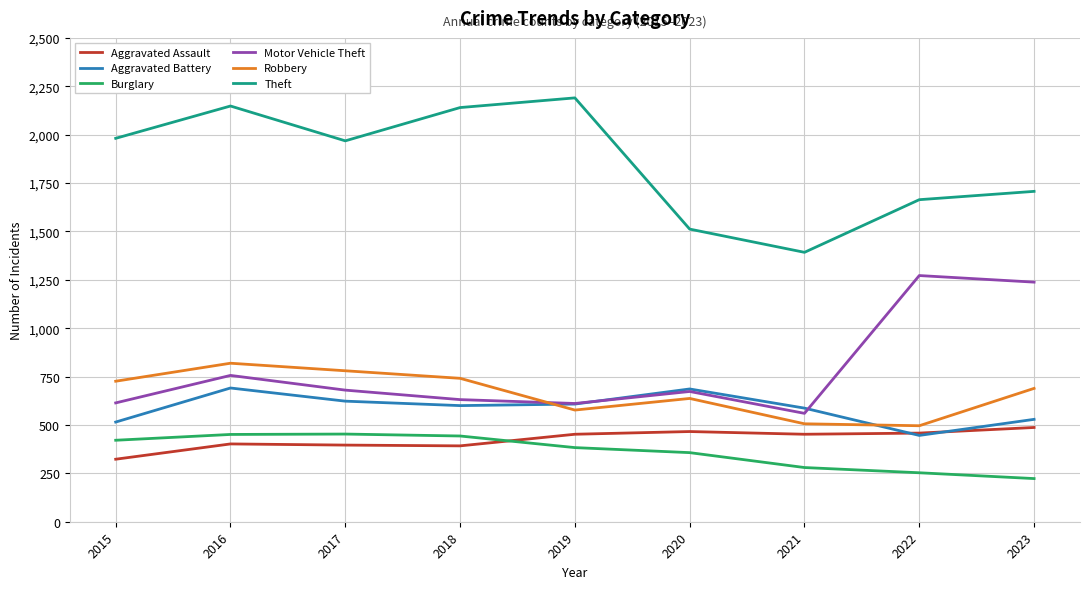

Which series has the widest spread of values?

Theft